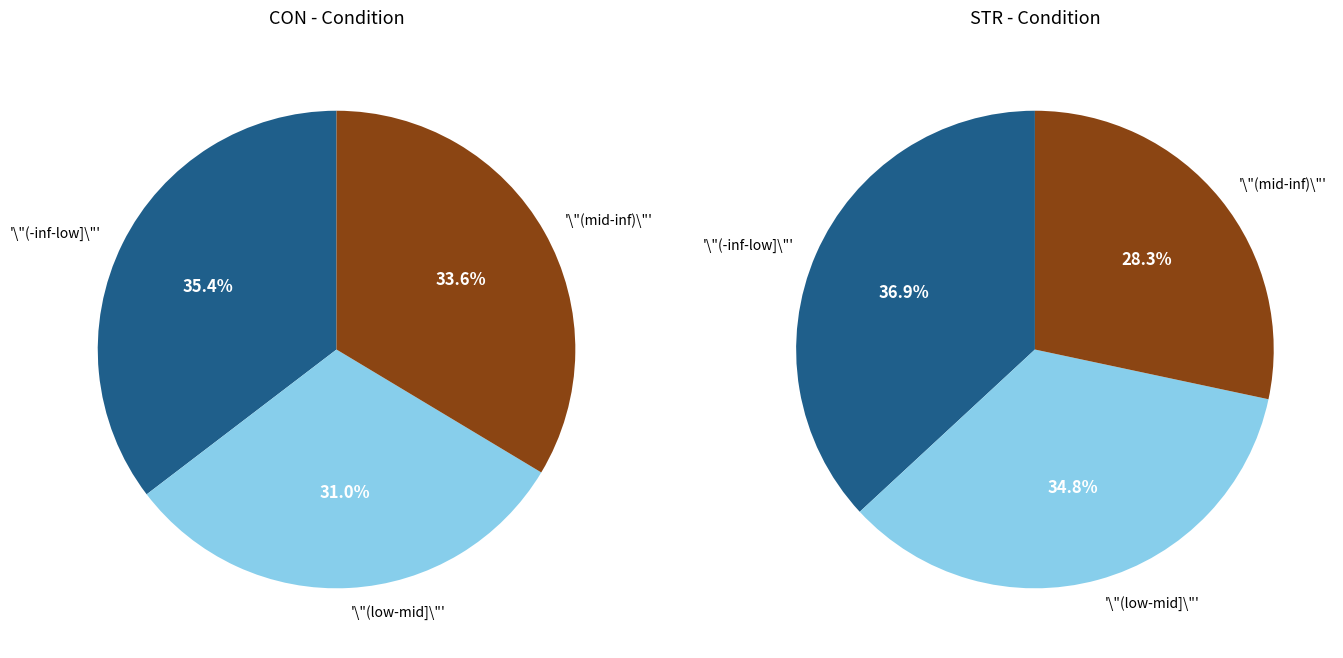

Is there any slice that represents more than half of the pie?

No